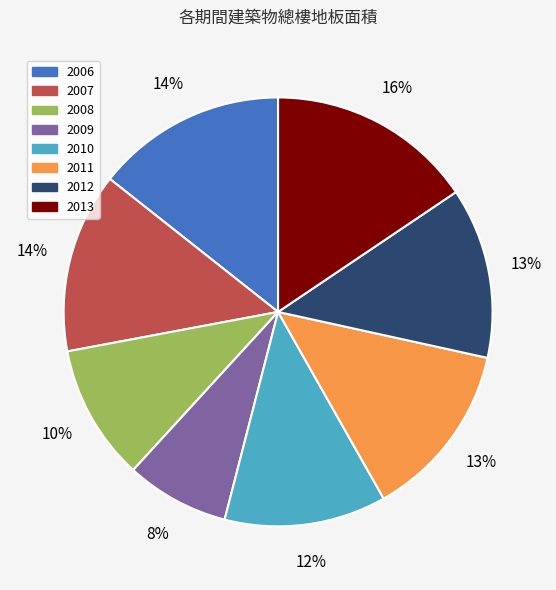

How many slices are in this pie chart?

8